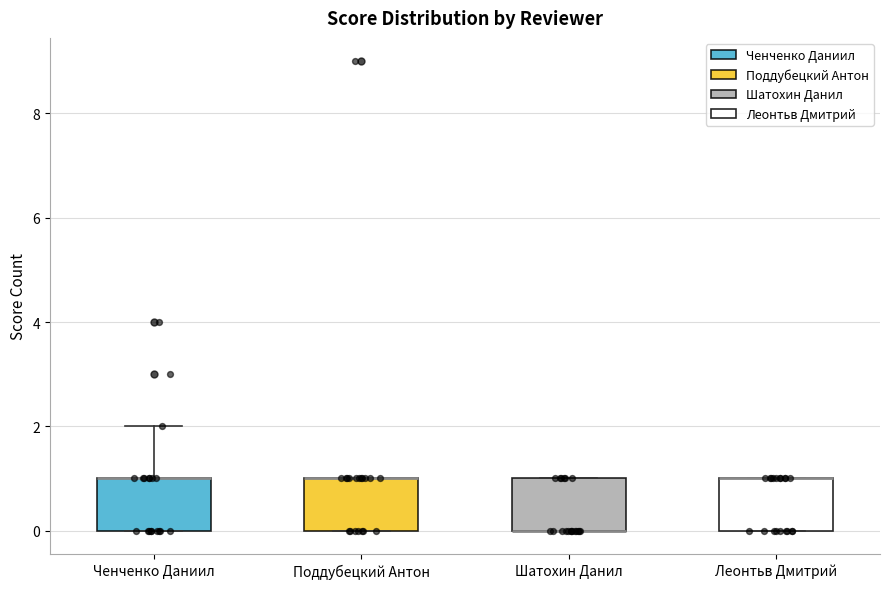

Reading left to right, read every box against the y-axis: the position of its median line, the range the box covers, and the ends of its whiskers. The values are not printed on the chart, so give them approximately, as read against the axis.

Ченченко Даниил: median 1 (drawn on the box's upper edge), box 0 to 1, whiskers 0 to 2
Поддубецкий Антон: median 1 (drawn on the box's upper edge), box 0 to 1, whiskers 0 to 1
Шатохин Данил: median 0 (drawn on the box's lower edge), box 0 to 1, whiskers 0 to 1
Леонтьв Дмитрий: median 1 (drawn on the box's upper edge), box 0 to 1, whiskers 0 to 1